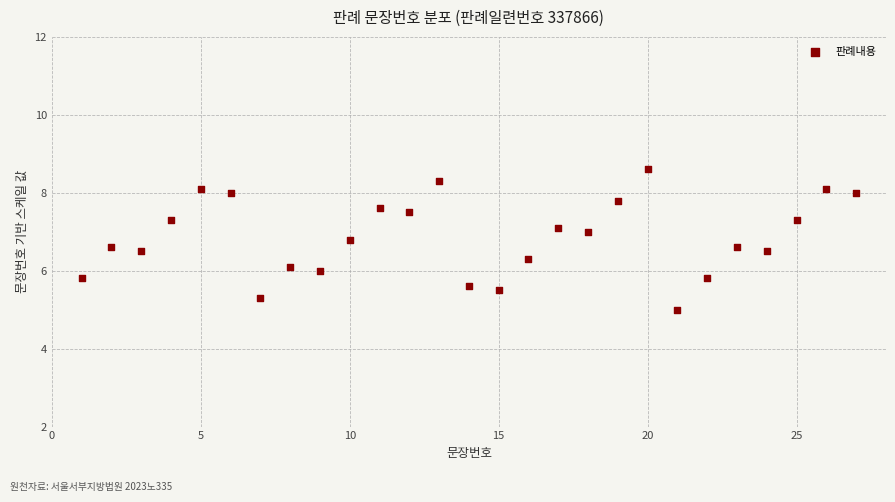

What is the range of X values (max minus min)?

26.0